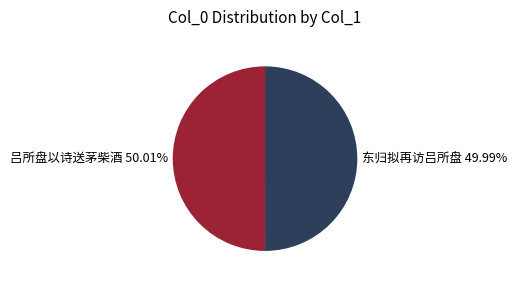

Is the sum of 东归拟再访吕所盘 49.99% and 吕所盘以诗送茅柴酒 50.01% greater than half?

Yes